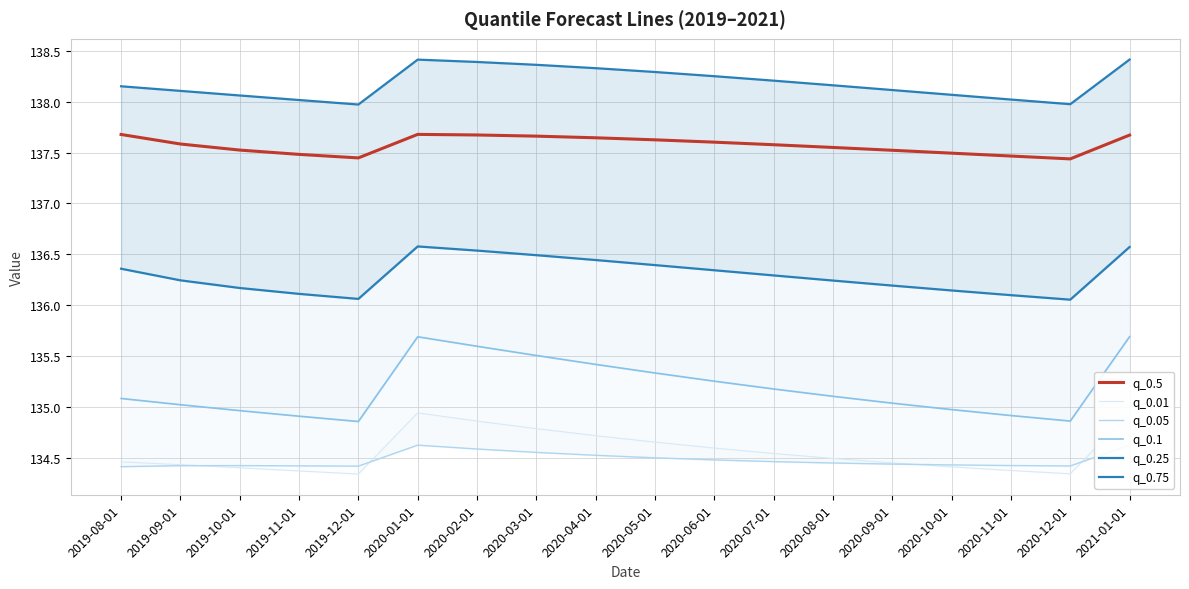

Between 2019-09-01 and 2020-08-01, which is larger?

2019-09-01